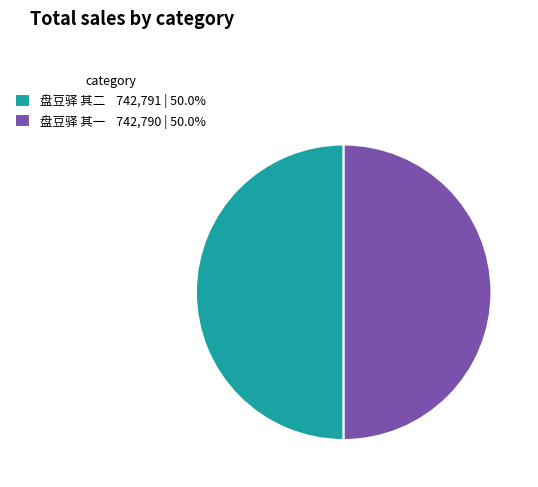

Approximately how many times larger is the value at 盘豆驿 其二 compared to 盘豆驿 其一?

1.0